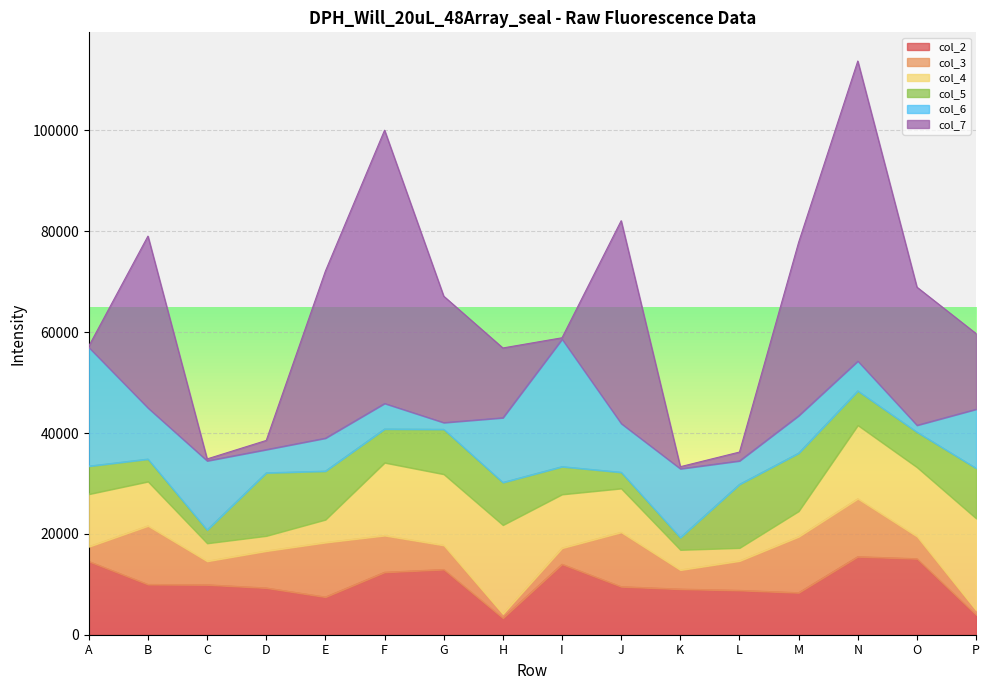

What is the smallest value displayed?

254